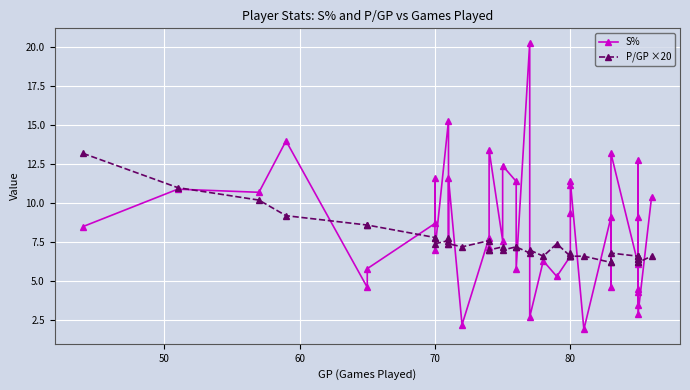

The value of P/GP ×20 at 19 is 11.1. True or false?

False